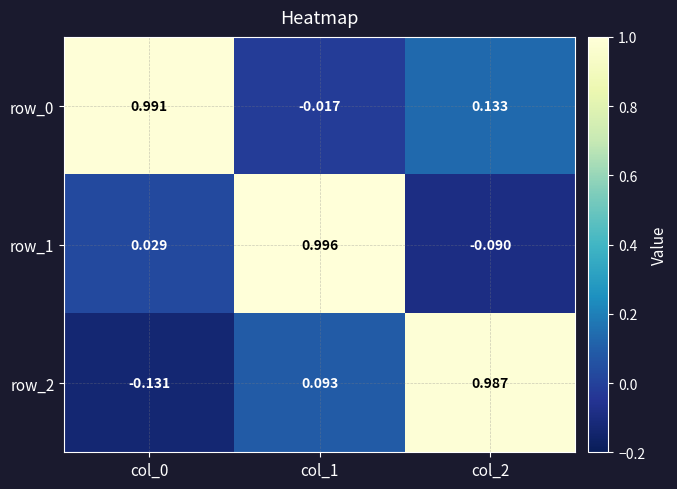

How many data points does each series have?

3